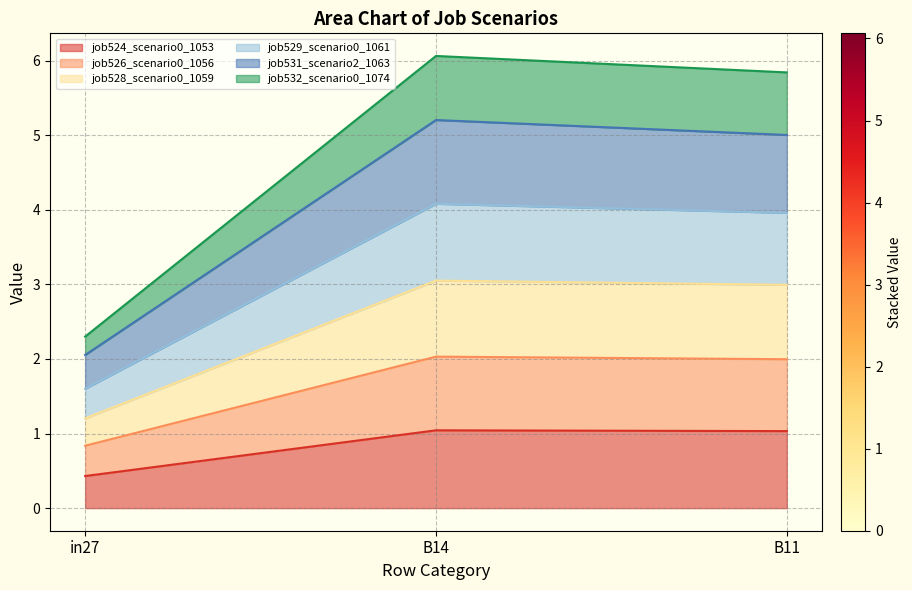

What position from the right is B14?

2